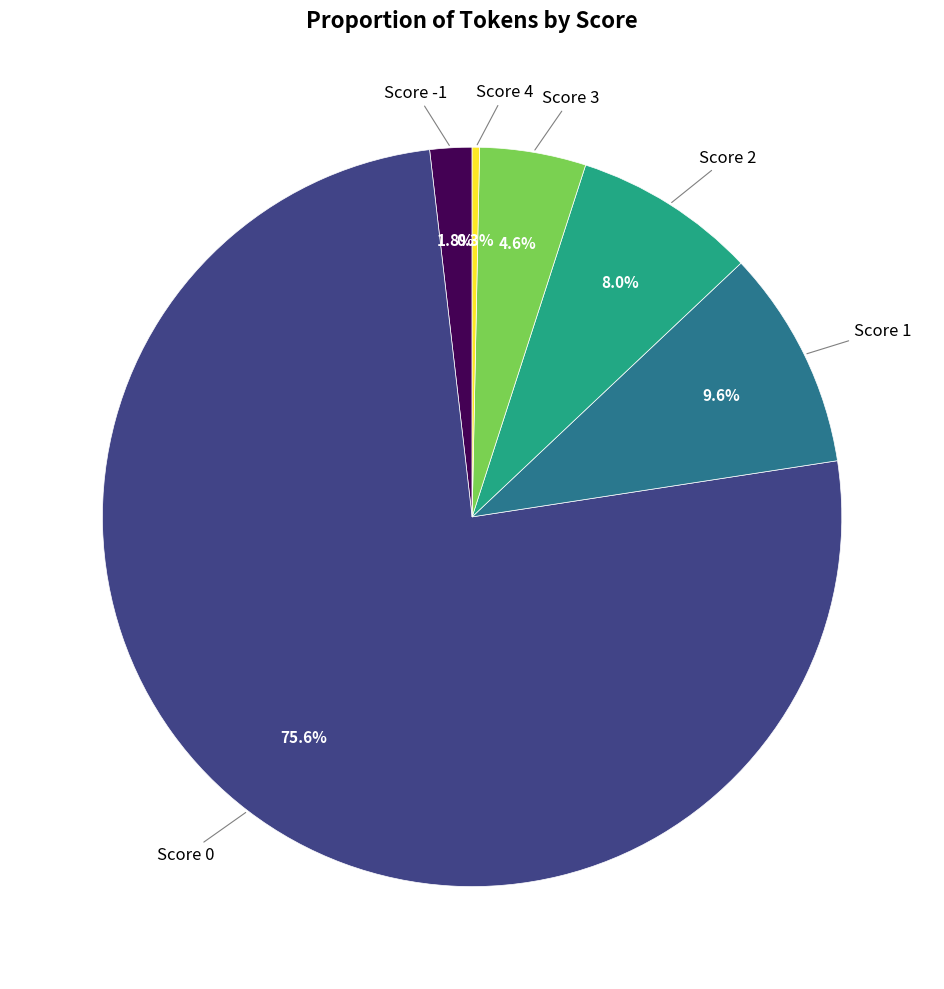

How many segments does this pie chart have?

6